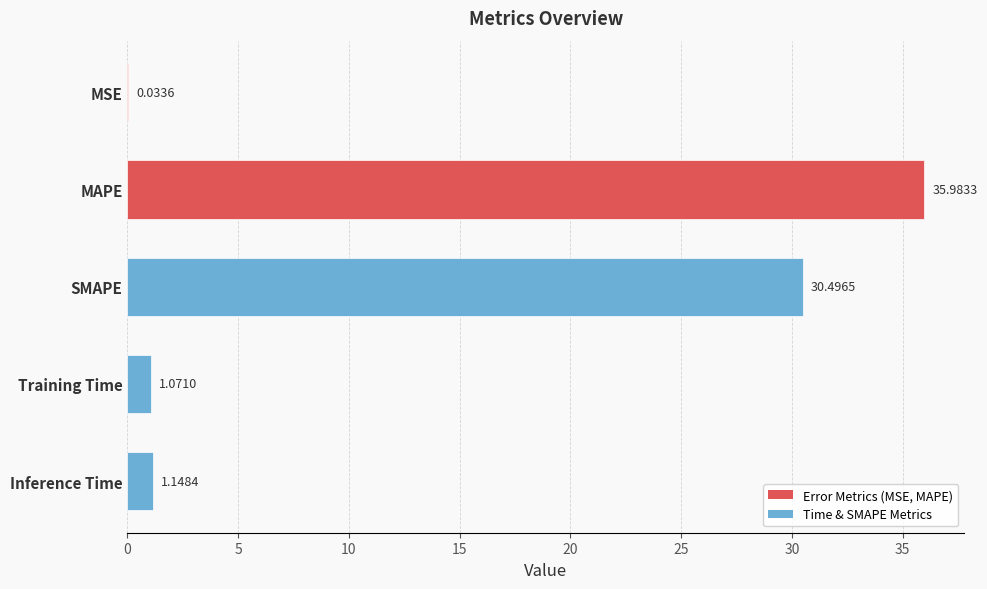

Which has a higher value, Training Time or SMAPE?

SMAPE